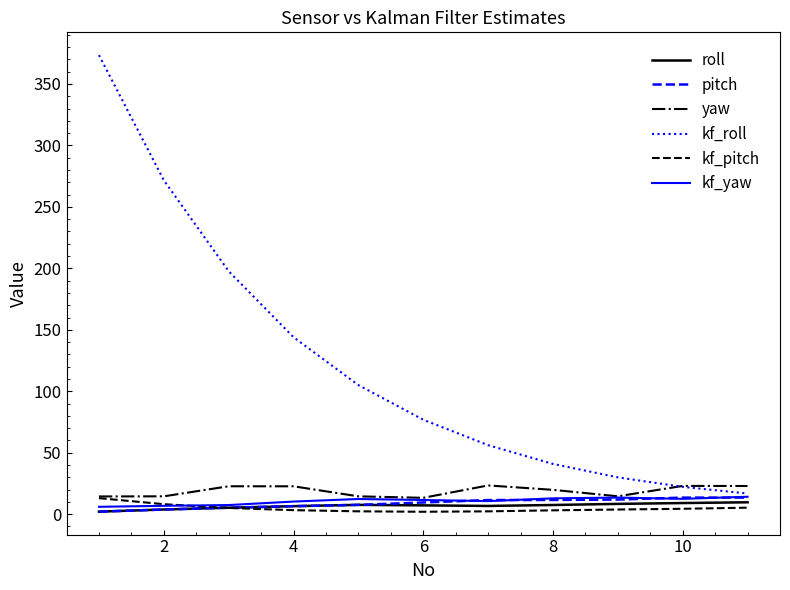

Which series has the largest range (max minus min)?

kf_roll